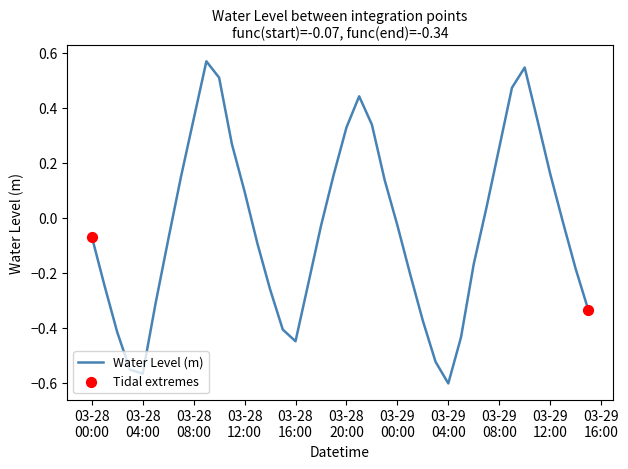

What is the difference between the maximum and minimum values?

1.2